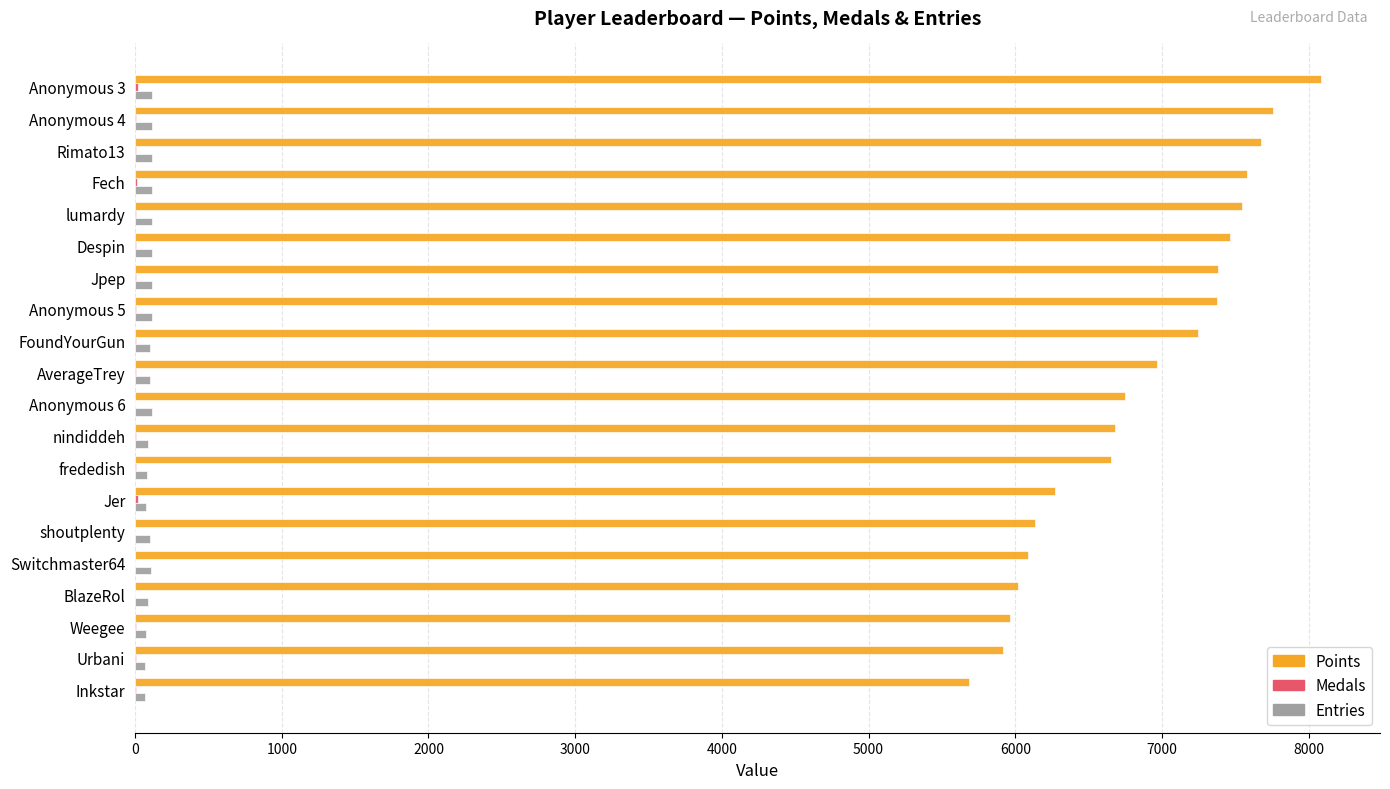

The value of Points at lumardy is 7548. True or false?

True